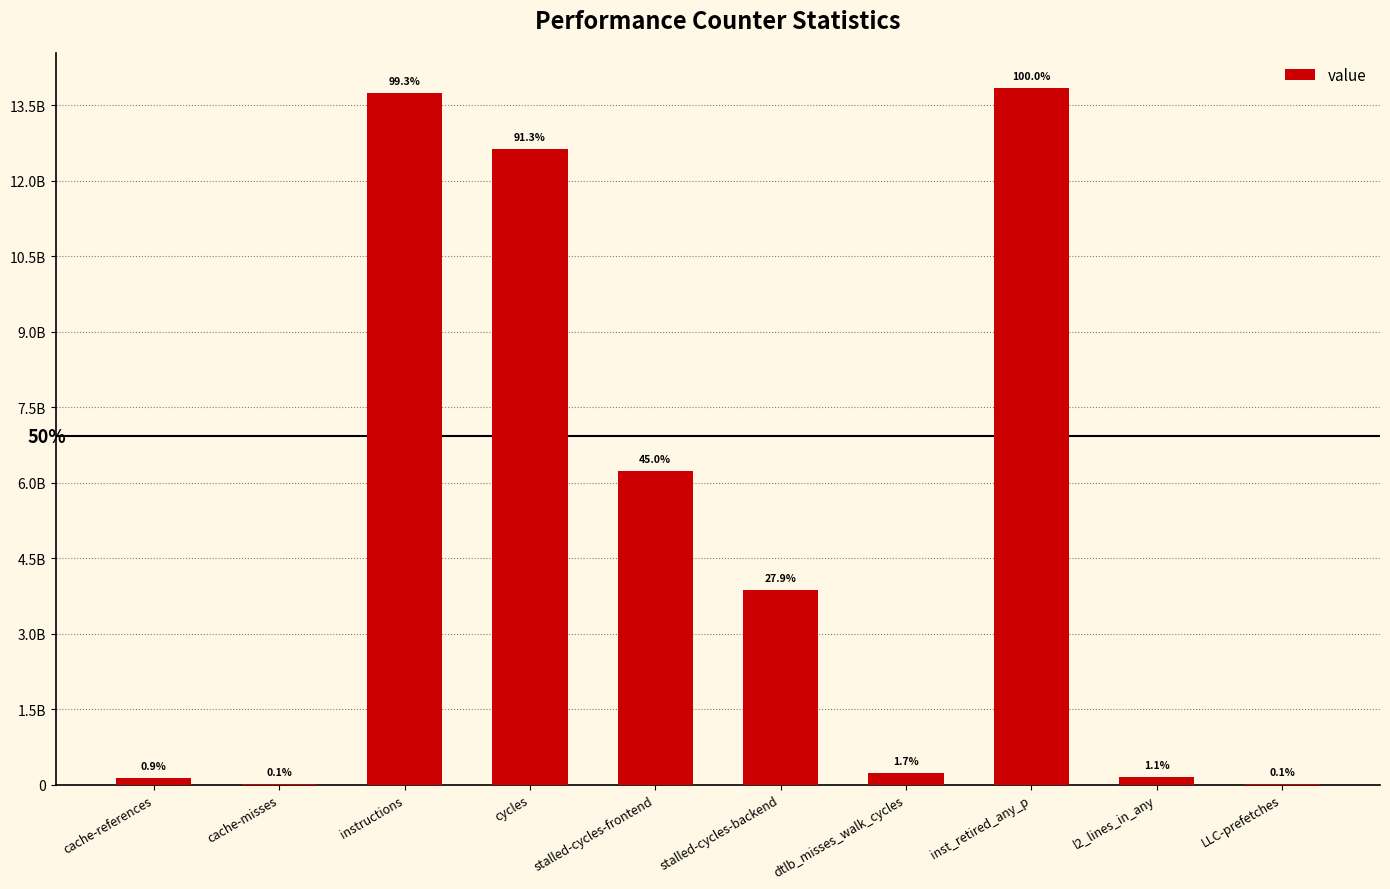

What is the sum of the values at inst_retired_any_p and cache-misses?

13861344346